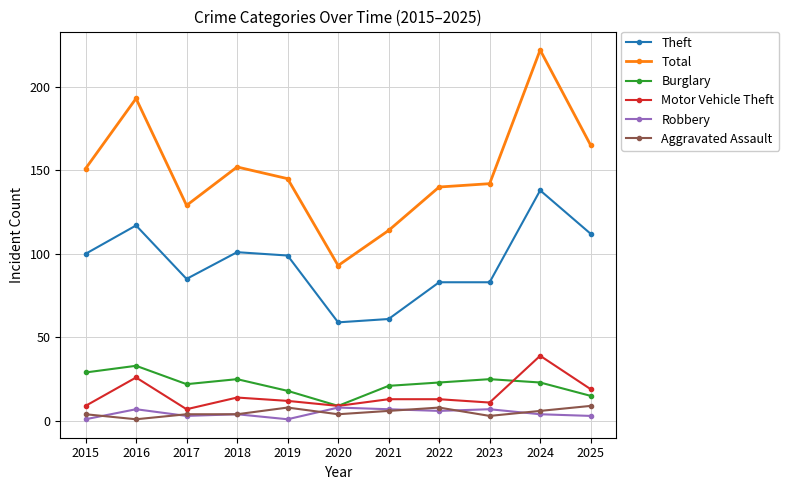

True or false: Aggravated Assault and Burglary intersect in this chart.

False